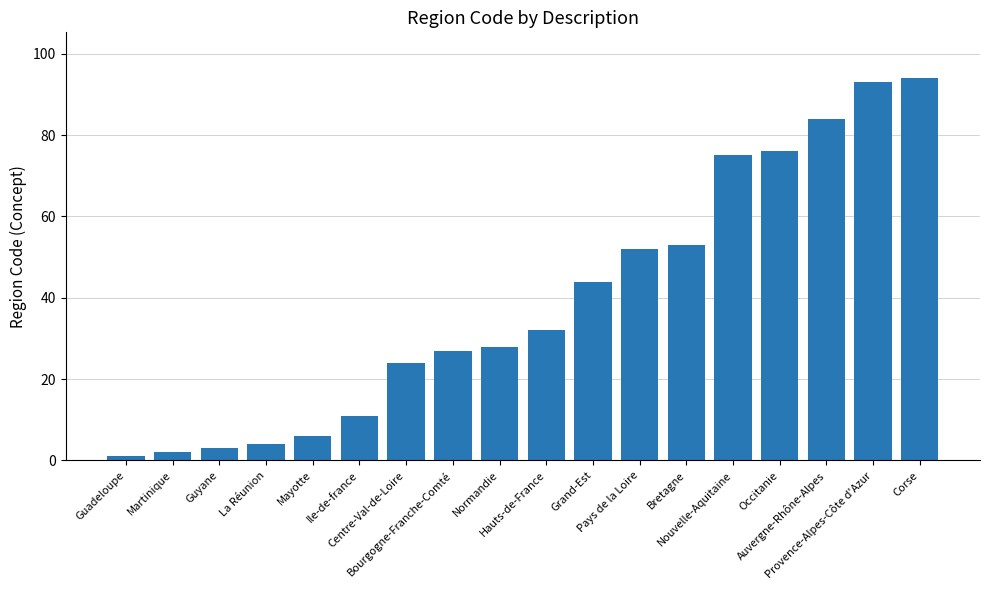

Rank the categories by value from lowest to highest.

Guadeloupe, Martinique, Guyane, La Réunion, Mayotte, Ile-de-france, Centre-Val-de-Loire, Bourgogne-Franche-Comté, Normandie, Hauts-de-France, Grand-Est, Pays de la Loire, Bretagne, Nouvelle-Aquitaine, Occitanie, Auvergne-Rhône-Alpes, Provence-Alpes-Côte d'Azur, Corse